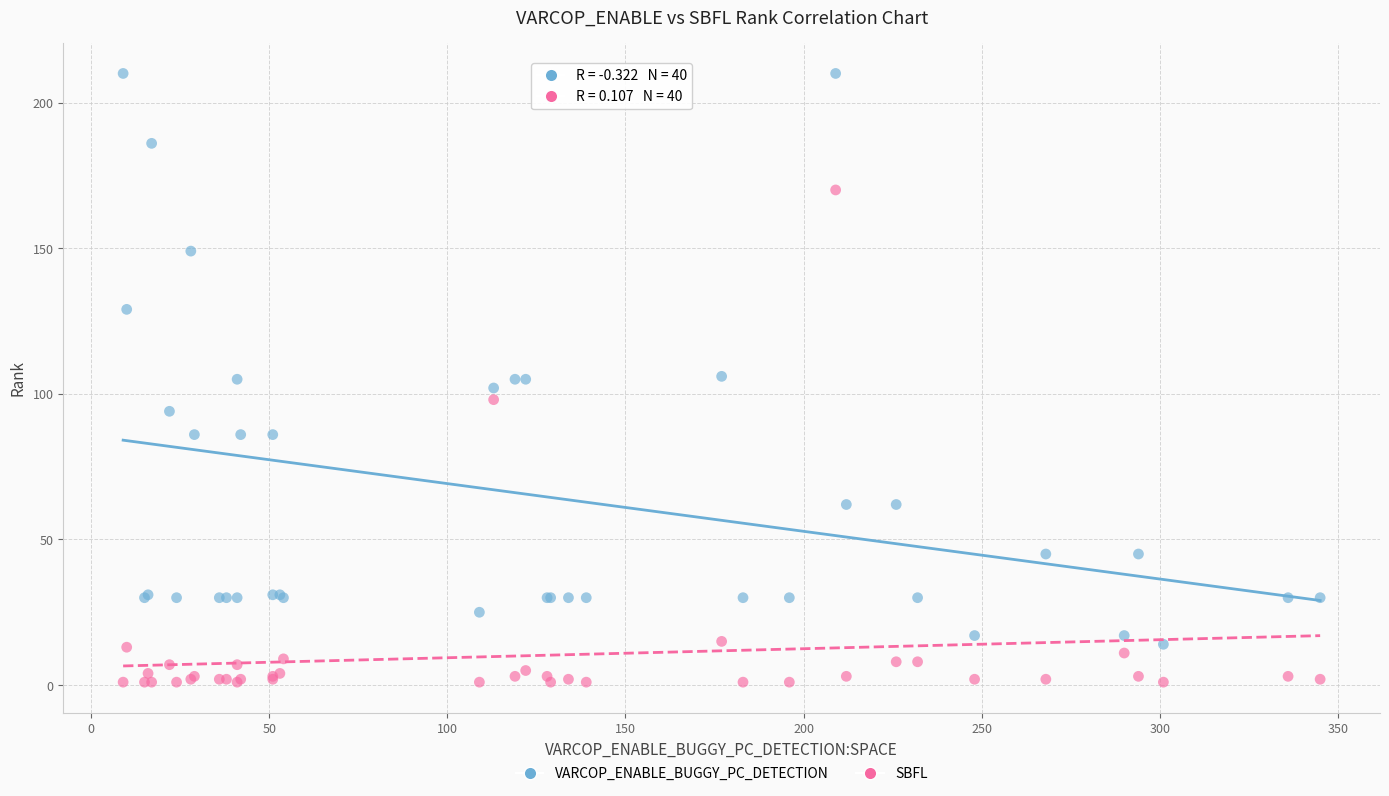

Which series reaches the minimum Y coordinate?

SBFL